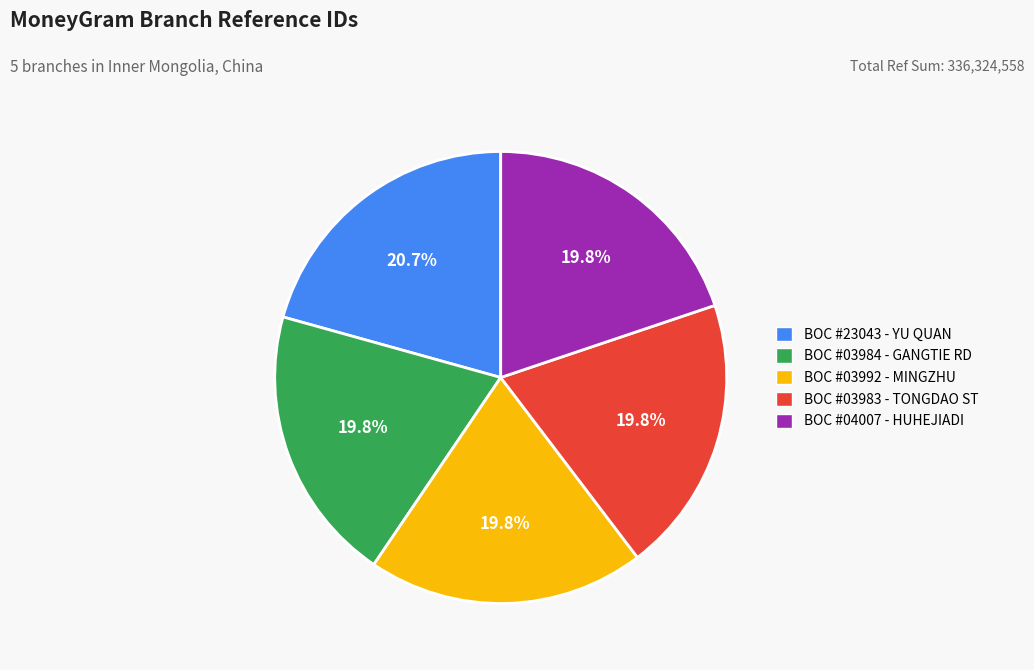

Does any single category account for the majority?

No